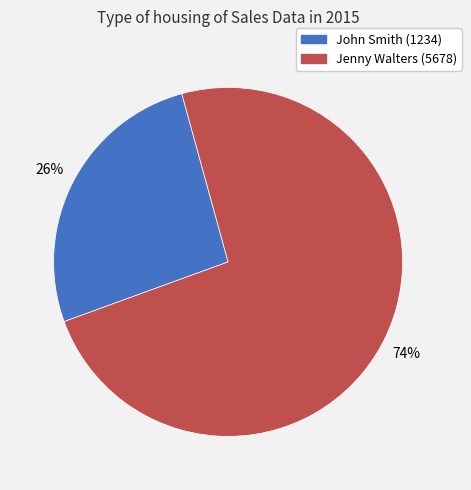

Is there a majority slice in this chart?

Yes